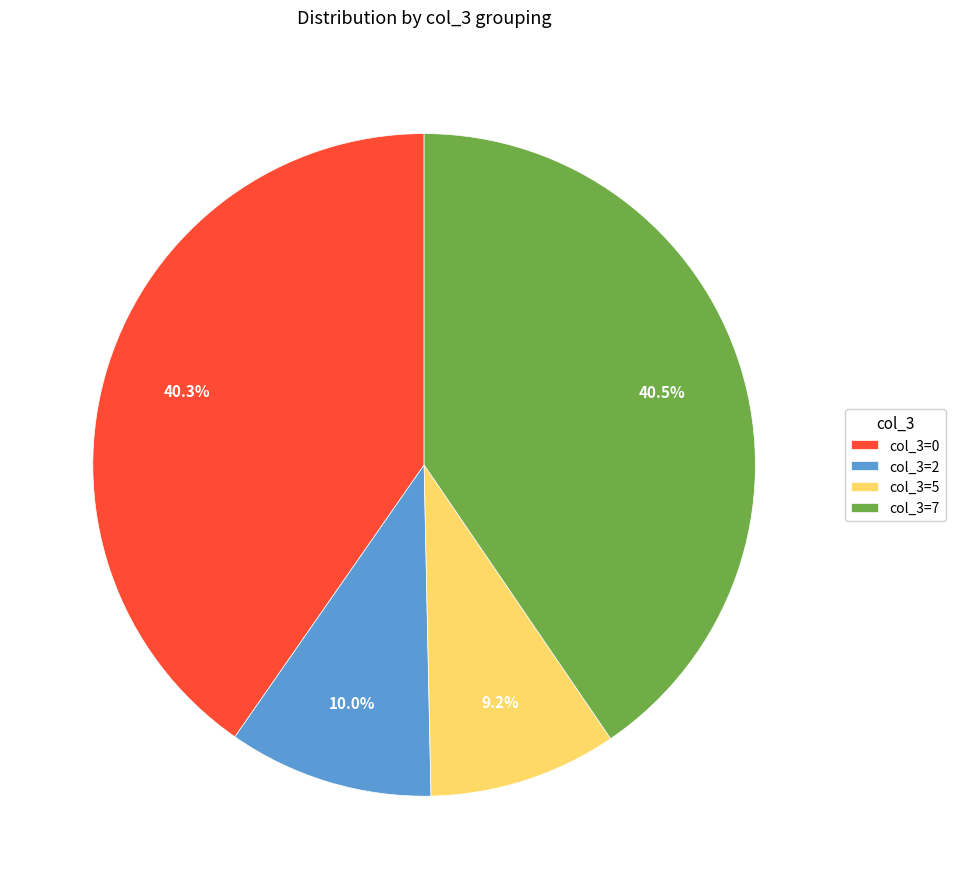

Is there any slice that represents more than half of the pie?

No